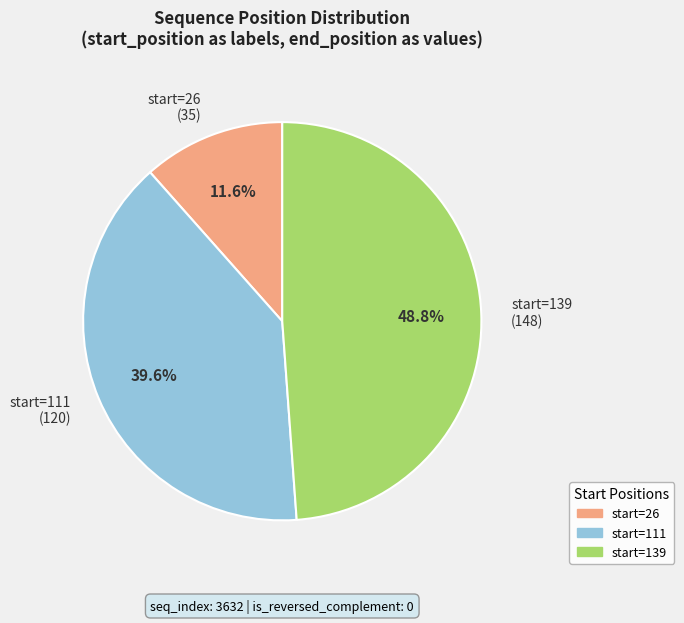

Do start=111 (120) and start=26 (35) together represent more than half of the pie?

Yes